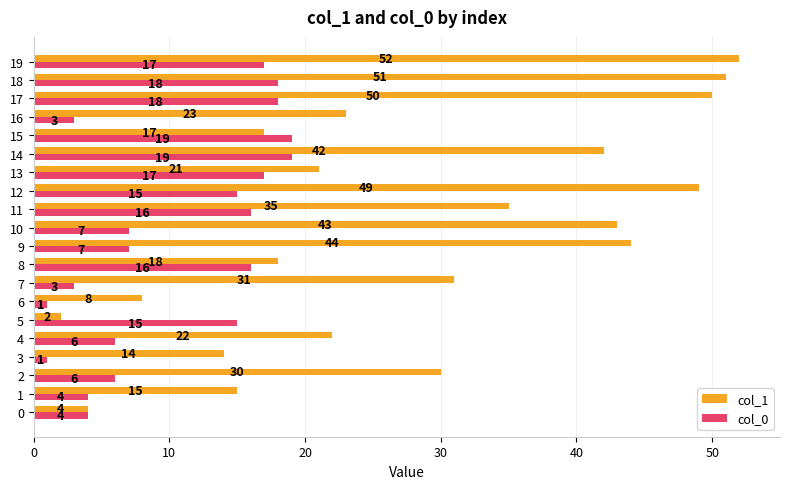

Is the value of col_1 at 7 greater than the value of col_0 at 13?

Yes